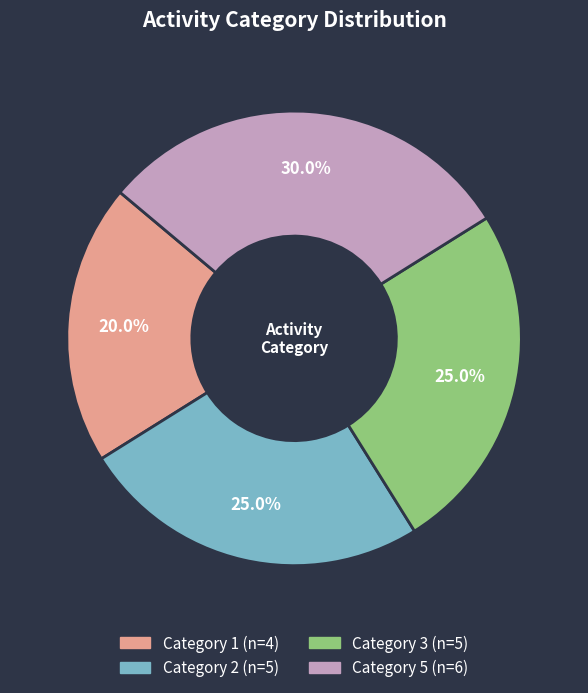

Is there a majority slice in this chart?

No